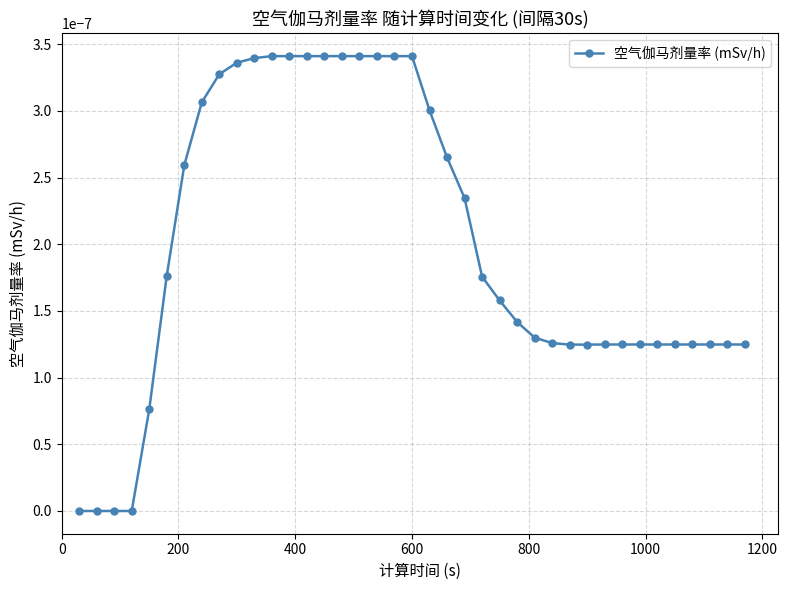

How many data points does each series have?

39